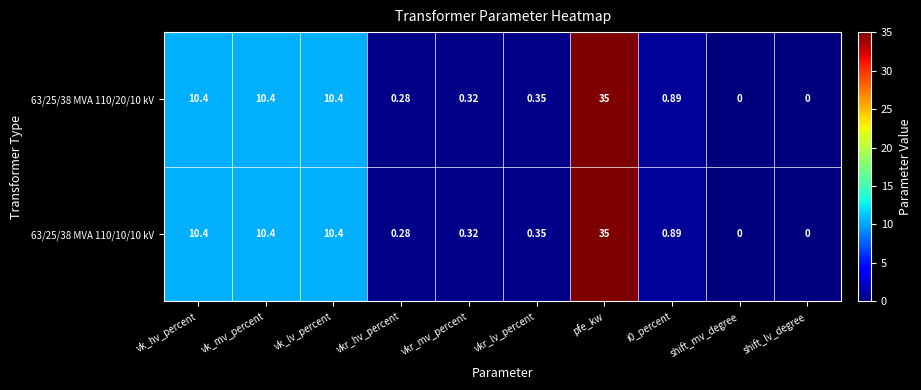

How many series are shown in this chart?

2